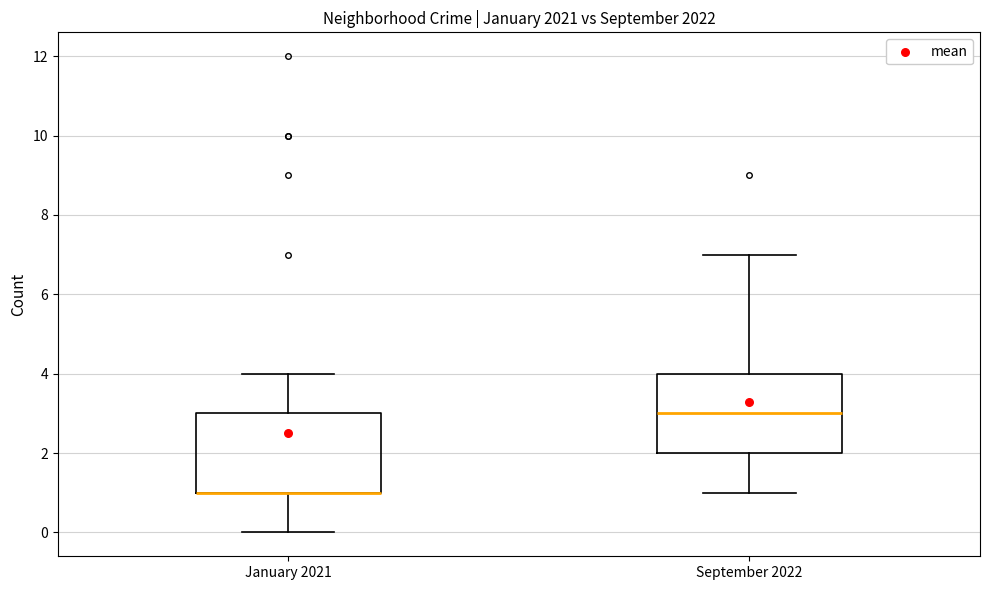

Reading left to right, read every box against the y-axis: the position of its median line, the range the box covers, and the ends of its whiskers. The values are not printed on the chart, so give them approximately, as read against the axis.

January 2021: median 1 (drawn on the box's lower edge), box 1 to 3, whiskers 0 to 4
September 2022: median 3, box 2 to 4, whiskers 1 to 7